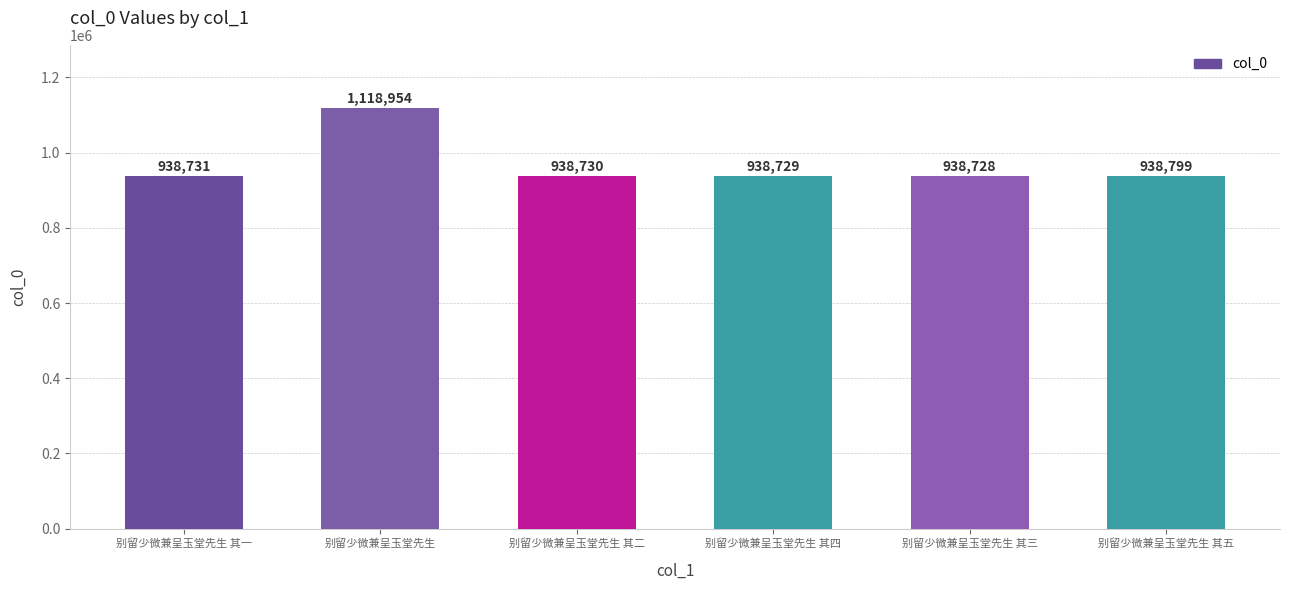

The chart shows a value of 938731 at 别留少微兼呈玉堂先生 其一. True or false?

True